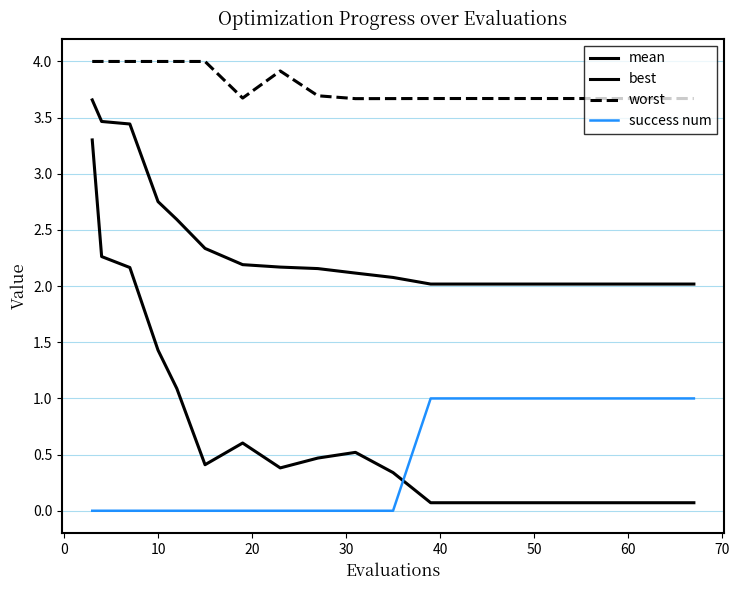

How many lines are shown in the chart?

4